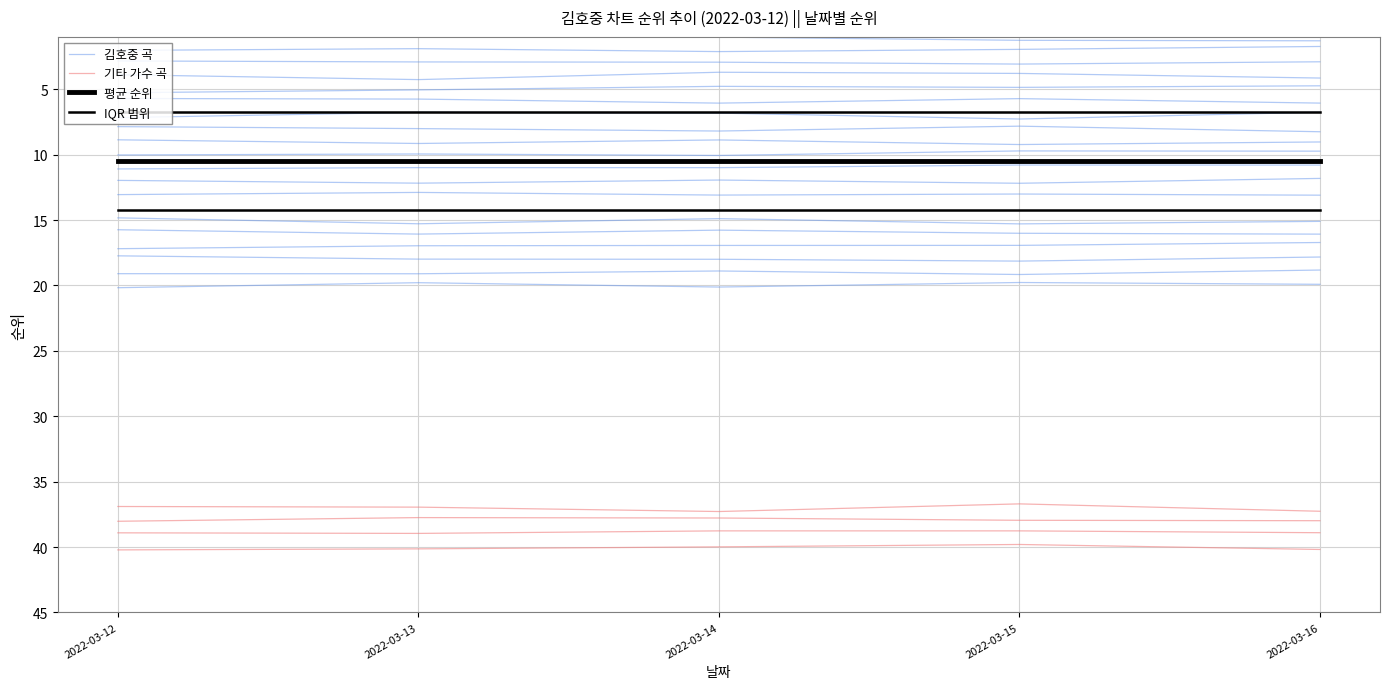

Between 2022-03-12 and 2022-03-16, which is larger?

2022-03-16